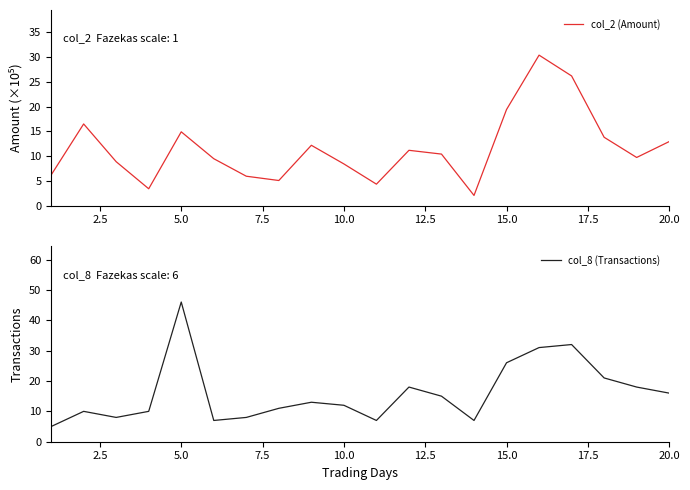

What is the maximum value shown in the chart?

46.0